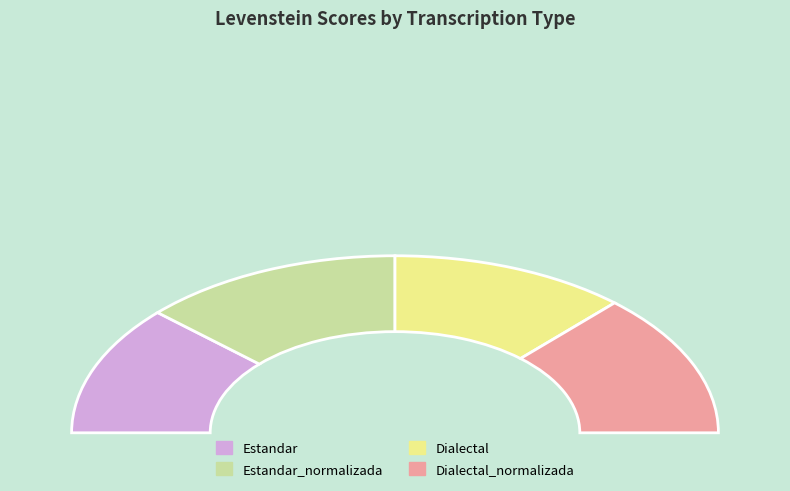

Between Estandar_normalizada and Estandar, which is larger?

Estandar_normalizada